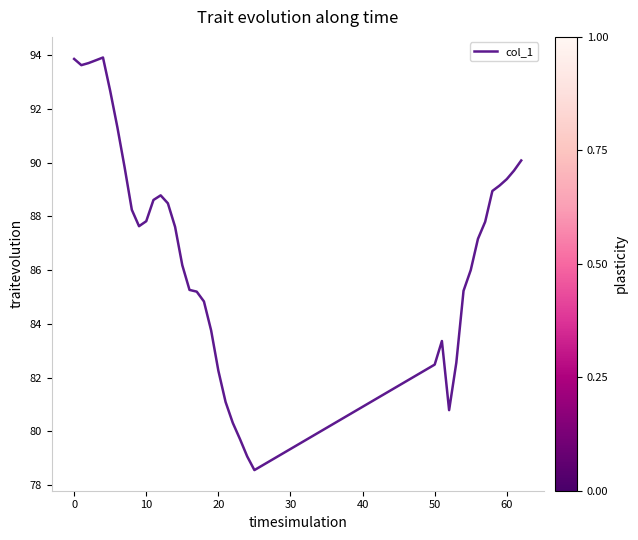

What is the maximum value shown in the chart?

93.9